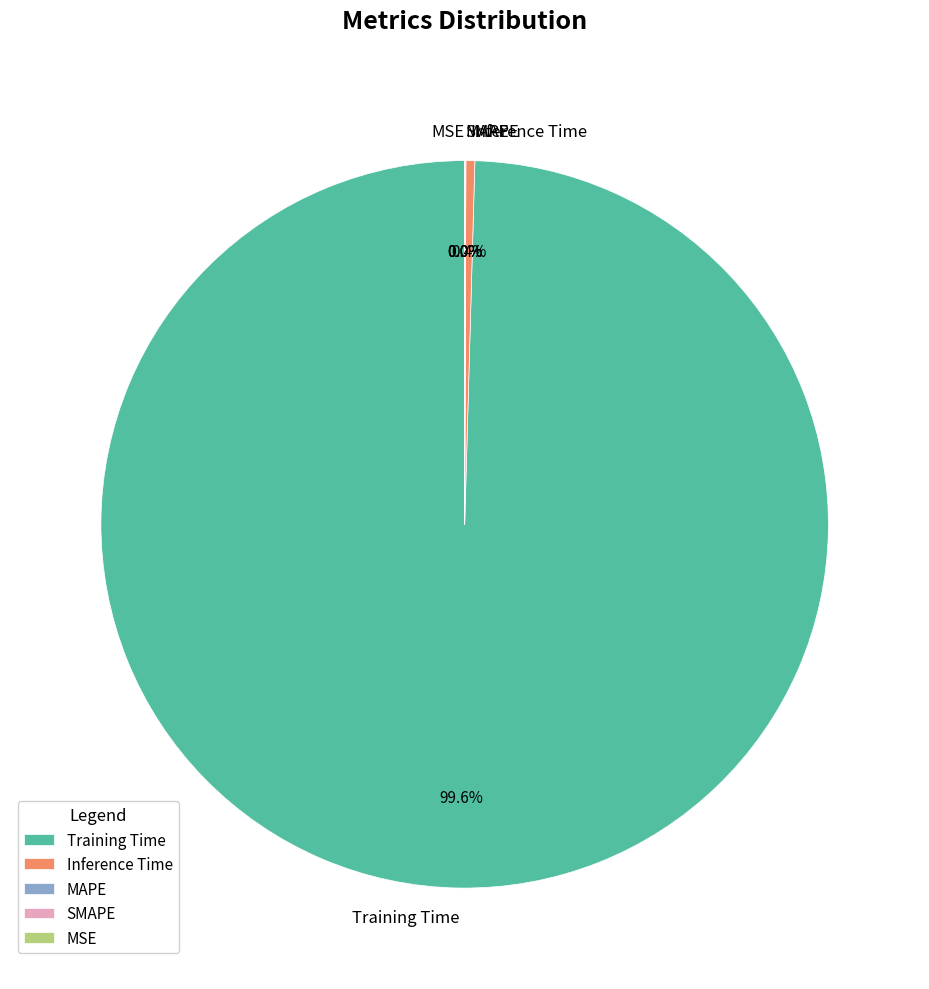

What is the change in value from Training Time to MSE?

-3.2